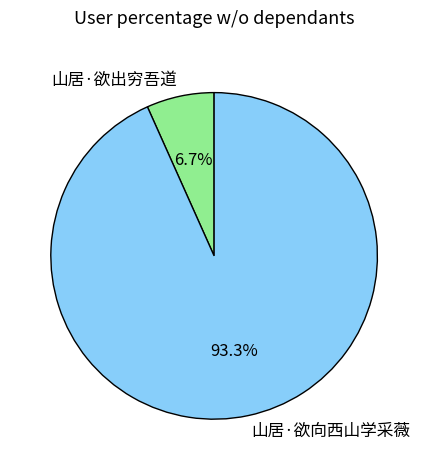

True or false: 山居·欲向西山学采薇 accounts for 99% of the total.

False